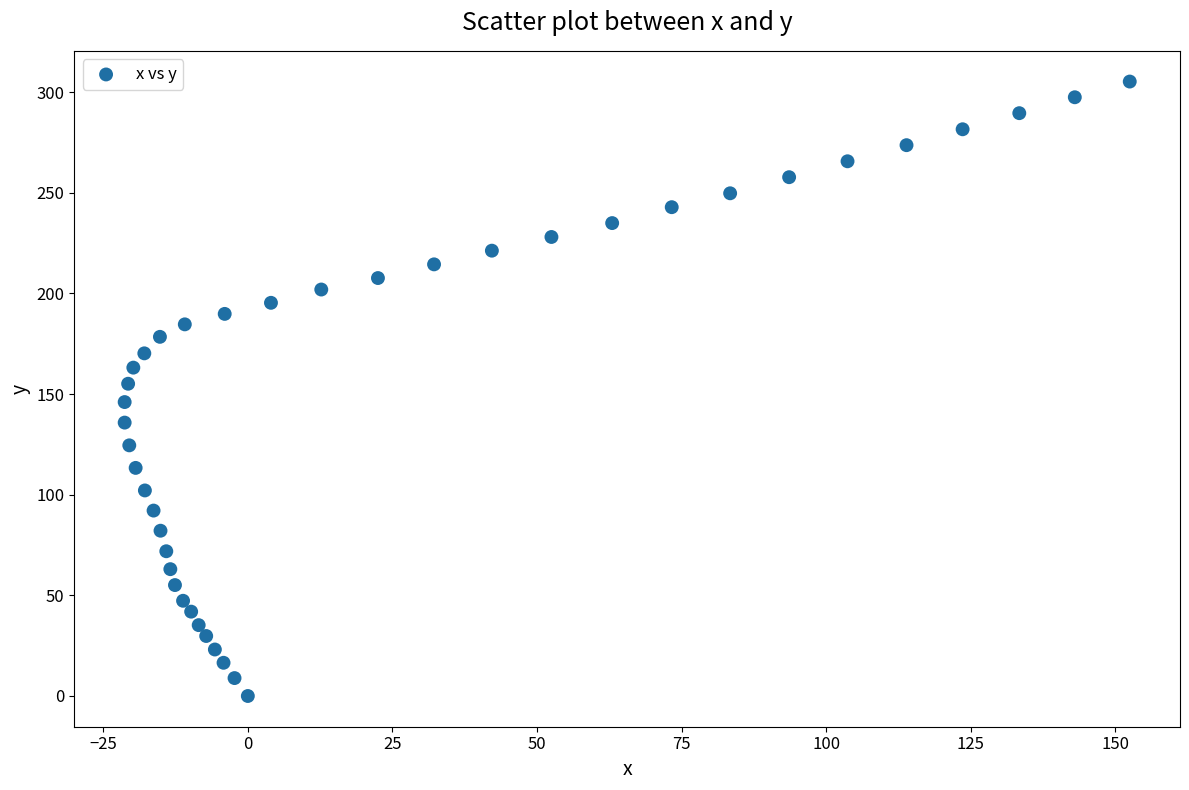

What is the range of X values (max minus min)?

173.8